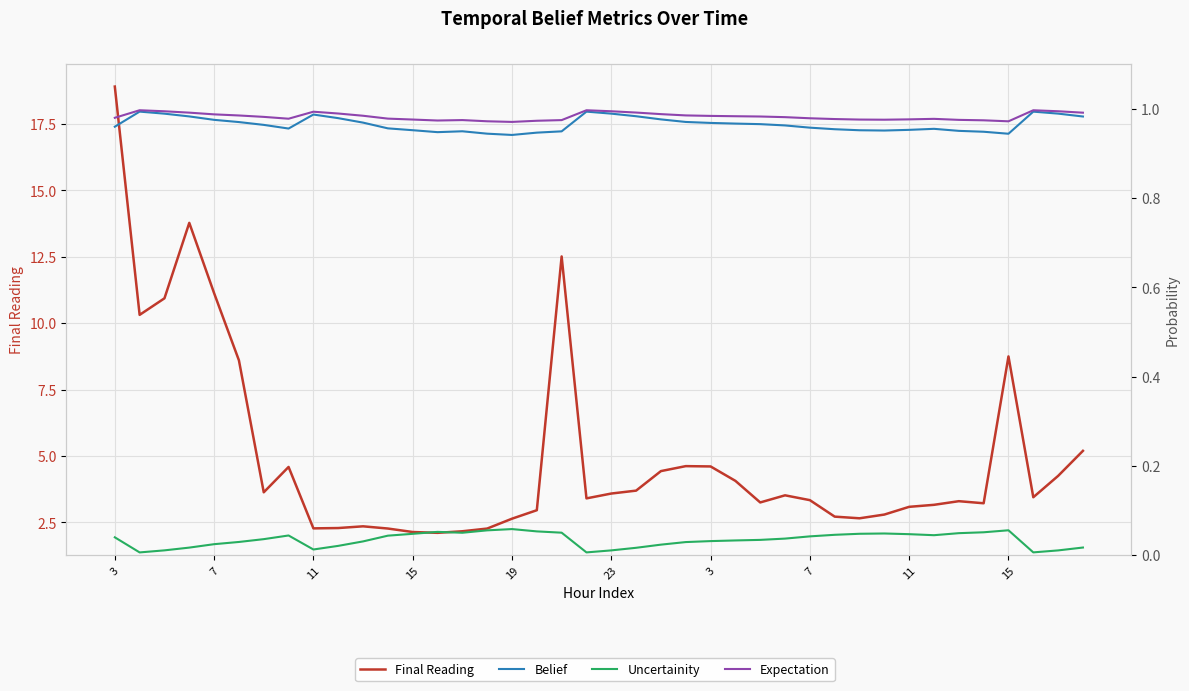

In Final Reading, how many points are higher than both neighbors (excluding endpoints)?

8